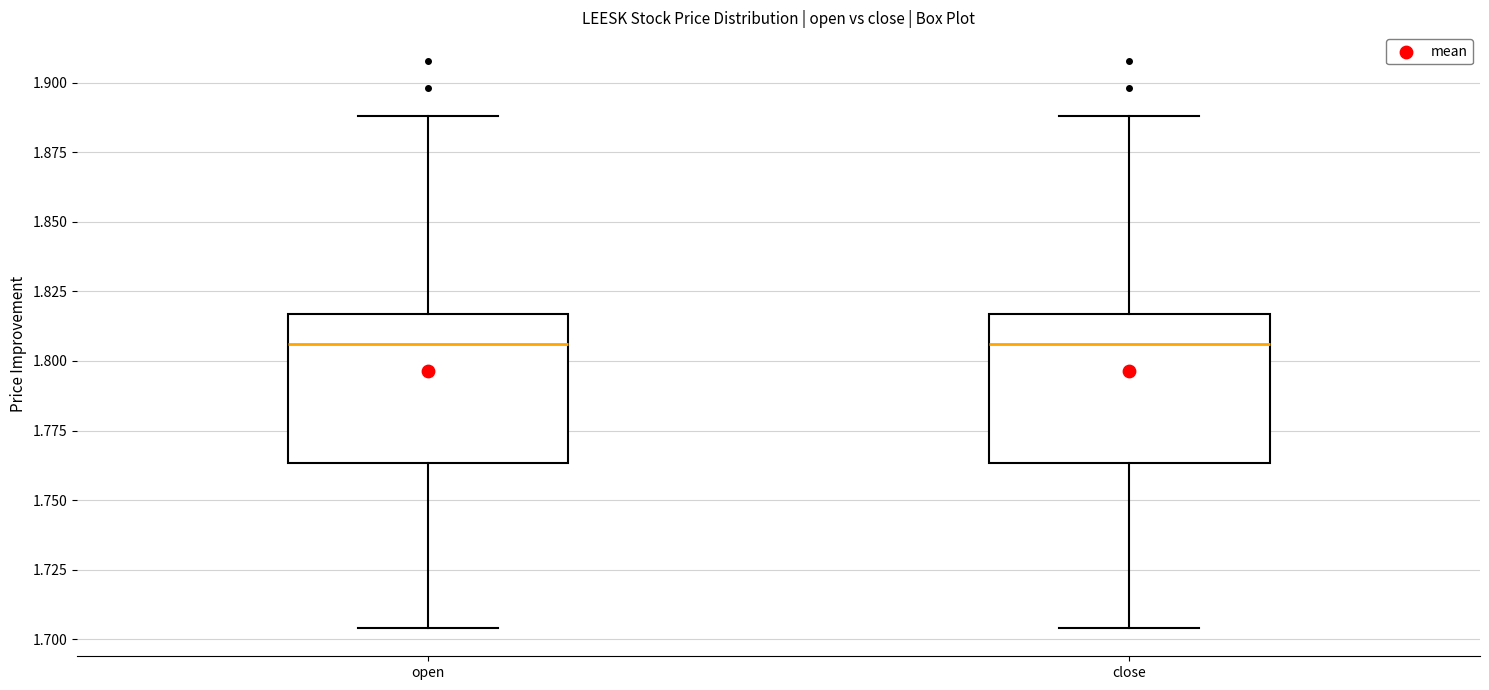

Reading left to right, transcribe this box plot: for each box, give where its median line is, the range the box spans, and where its two whiskers end, as read against the y-axis. The values are not printed on the chart, so give them approximately, as read against the axis.

open: median 1.805, box 1.765 to 1.815, whiskers 1.705 to 1.890
close: median 1.805, box 1.765 to 1.815, whiskers 1.705 to 1.890